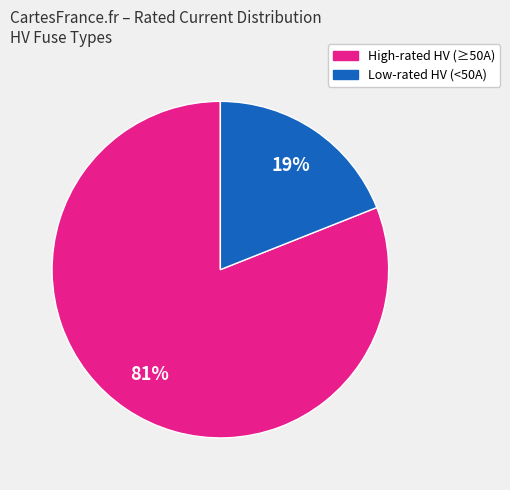

Does any single category account for the majority?

Yes